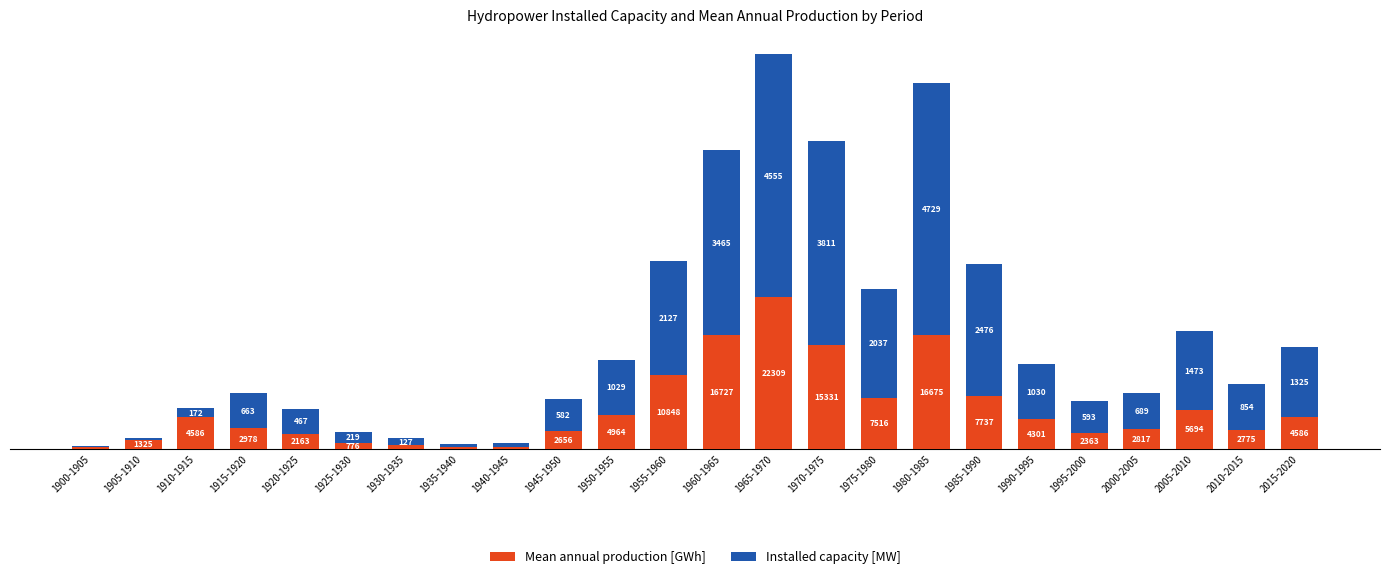

What are all the series names shown in the legend?

Mean annual production [GWh], Installed capacity [MW]